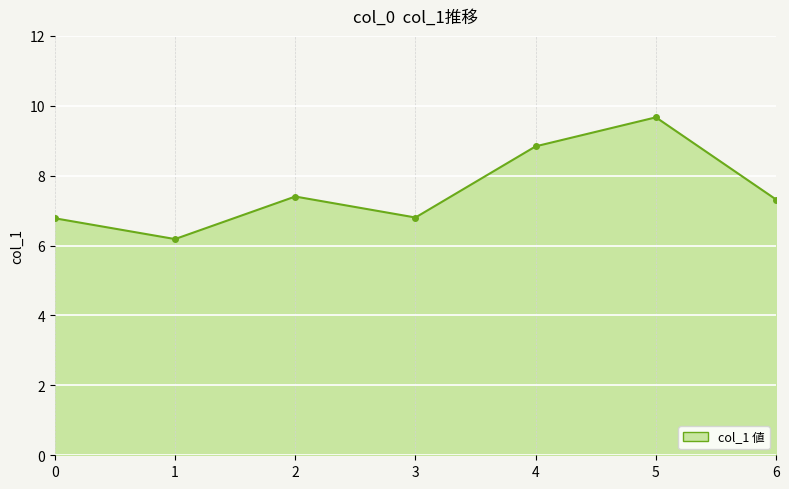

How many lines are shown in the chart?

1